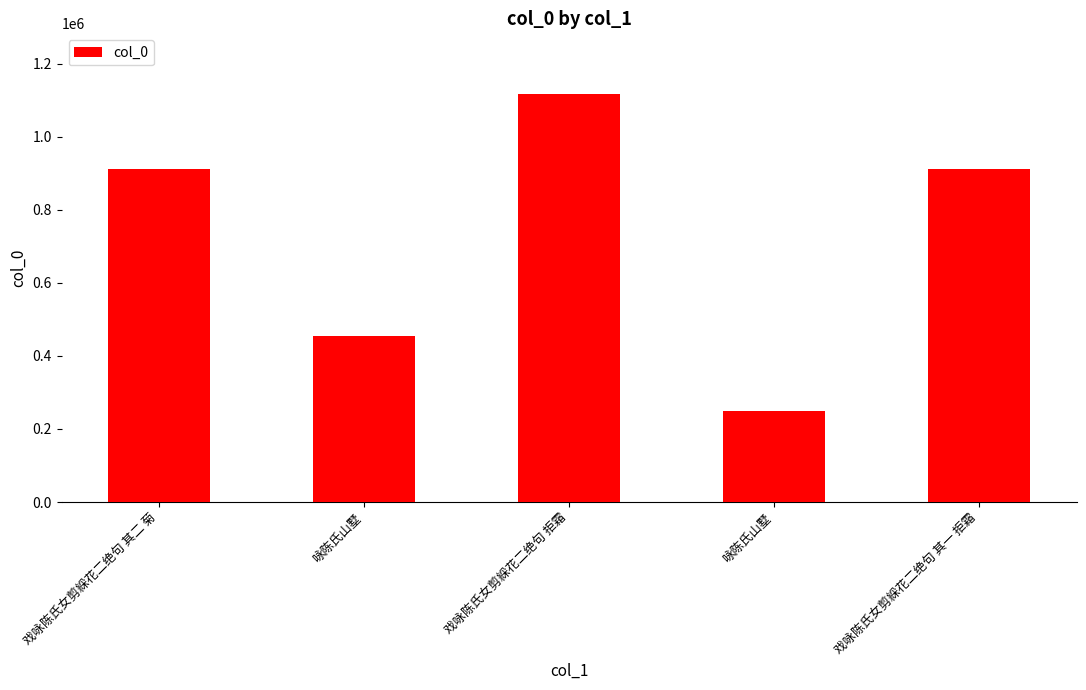

Is it true that the value at 戏咏陈氏女剪綵花二绝句 其二 菊 is 1633904?

False